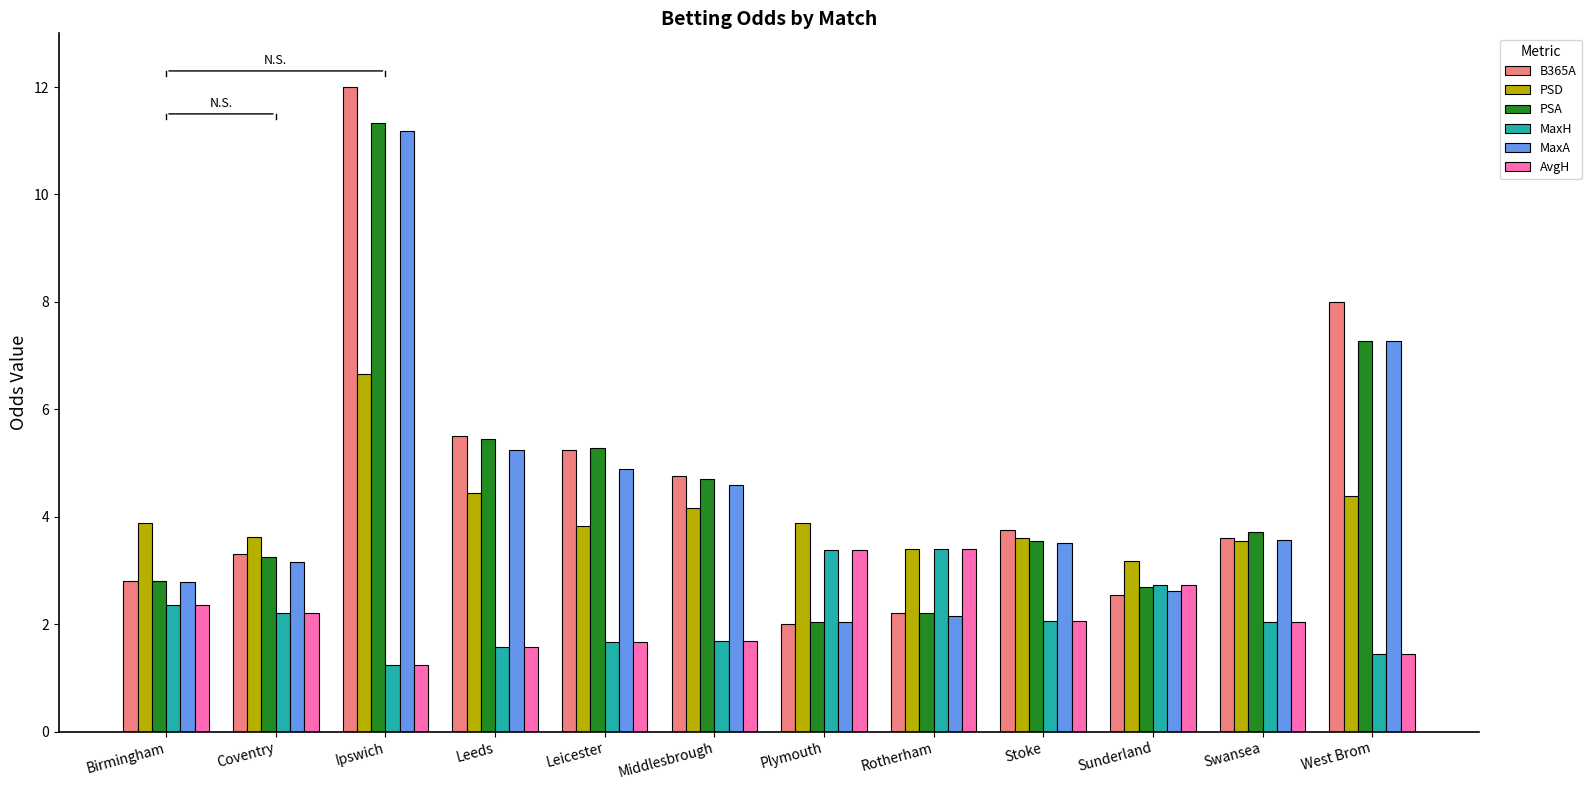

What is the difference between the maximum and minimum values in the PSD series?

3.5